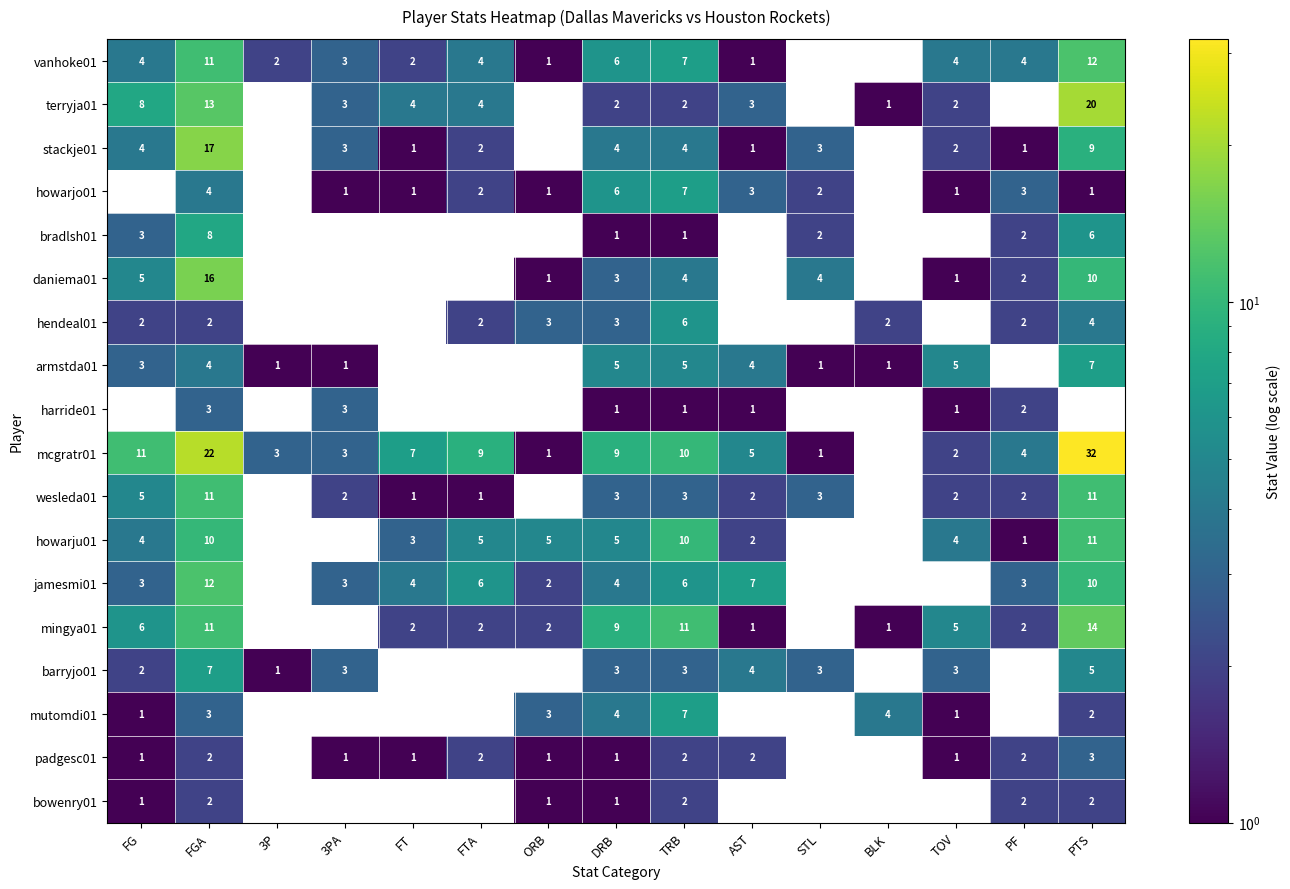

At which category is the sum across all series the highest?

PTS